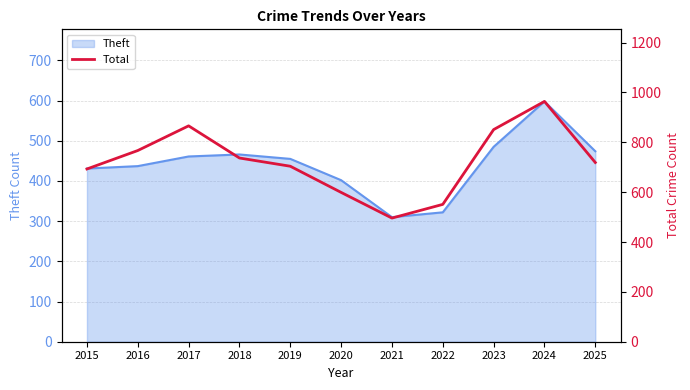

Reading left to right, transcribe all the data shown in this chart.

2015=693	2016=767	2017=866	2018=737	2019=704	2020=599	2021=496	2022=551	2023=851	2024=964	2025=719